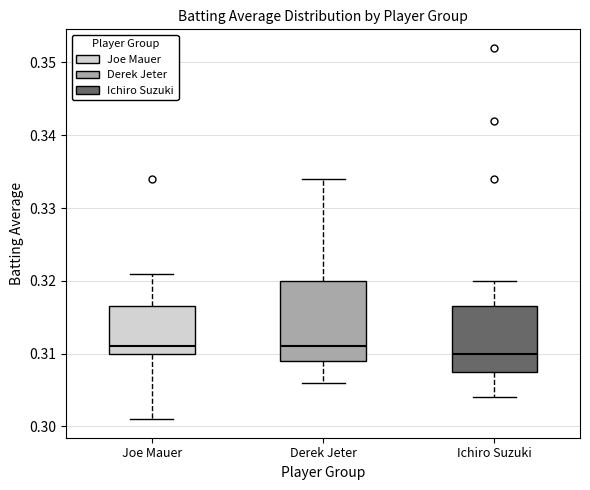

Where does the upper whisker of the box for Derek Jeter end on the y-axis? The values are not printed on the chart, so give them approximately, as read against the axis.

0.334